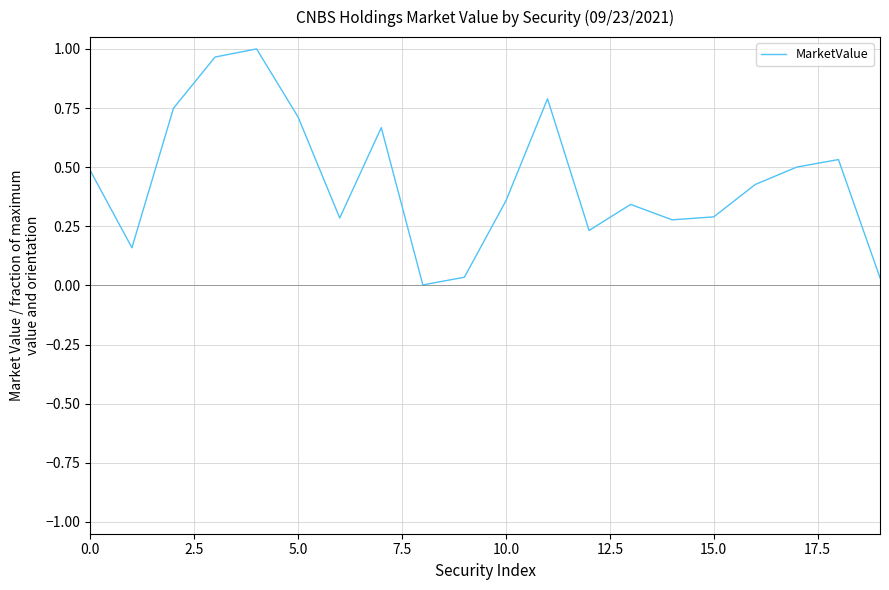

Which has a higher value, 0.0 or 5.0?

5.0